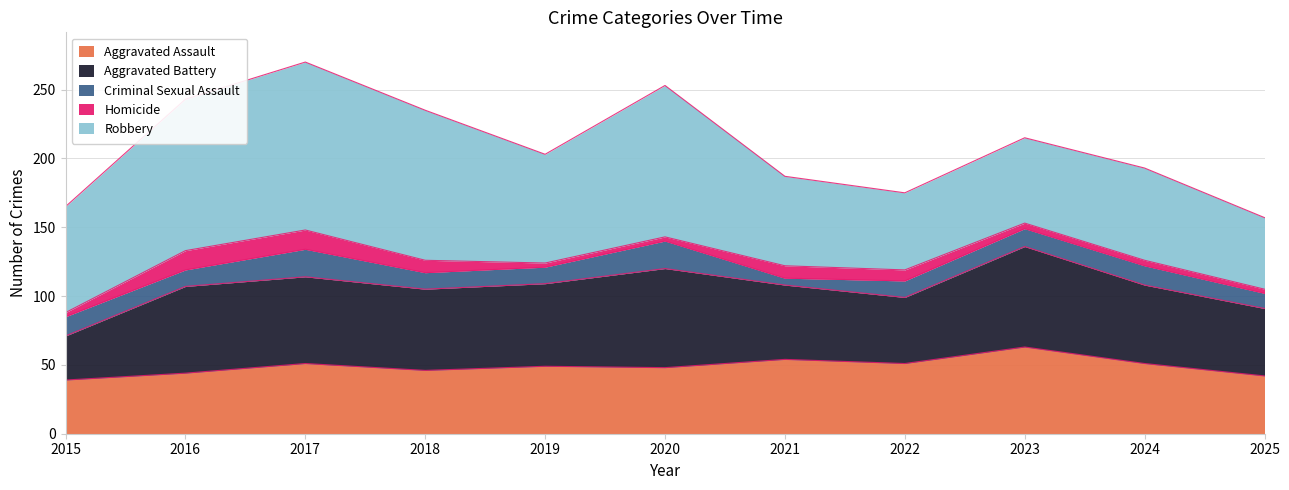

Reading left to right, what are all the values shown in this chart?

Aggravated Assault: 2015=39	2016=44	2017=51	2018=46	2019=49	2020=48	2021=54	2022=51	2023=63	2024=51	2025=42
Aggravated Battery: 2015=32	2016=63	2017=63	2018=59	2019=60	2020=72	2021=54	2022=48	2023=73	2024=57	2025=49
Criminal Sexual Assault: 2015=14	2016=12	2017=20	2018=12	2019=12	2020=20	2021=5	2022=12	2023=13	2024=14	2025=11
Homicide: 2015=3	2016=14	2017=14	2018=9	2019=3	2020=3	2021=9	2022=8	2023=4	2024=4	2025=3
Robbery: 2015=77	2016=110	2017=122	2018=109	2019=79	2020=110	2021=65	2022=56	2023=62	2024=67	2025=52